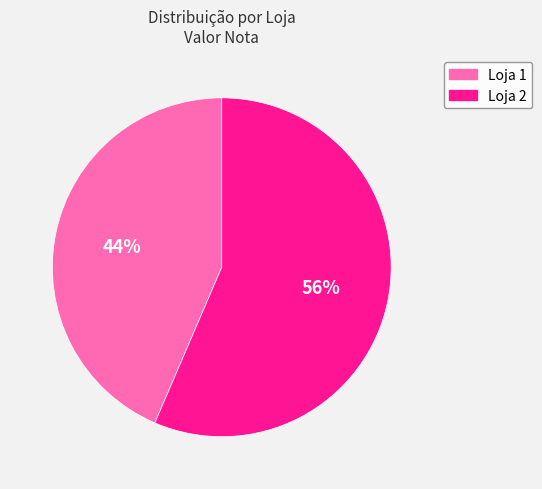

To the nearest percent, what percentage of the pie is Loja 2?

56%